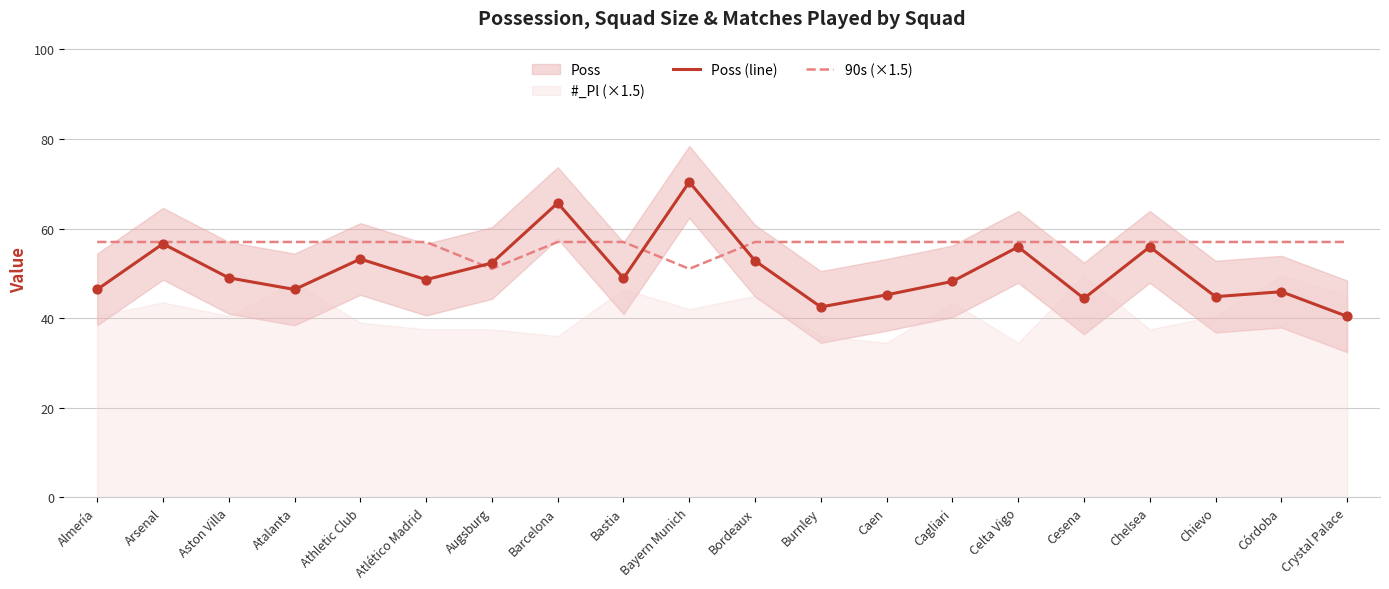

At which category is the sum across all series the highest?

Barcelona